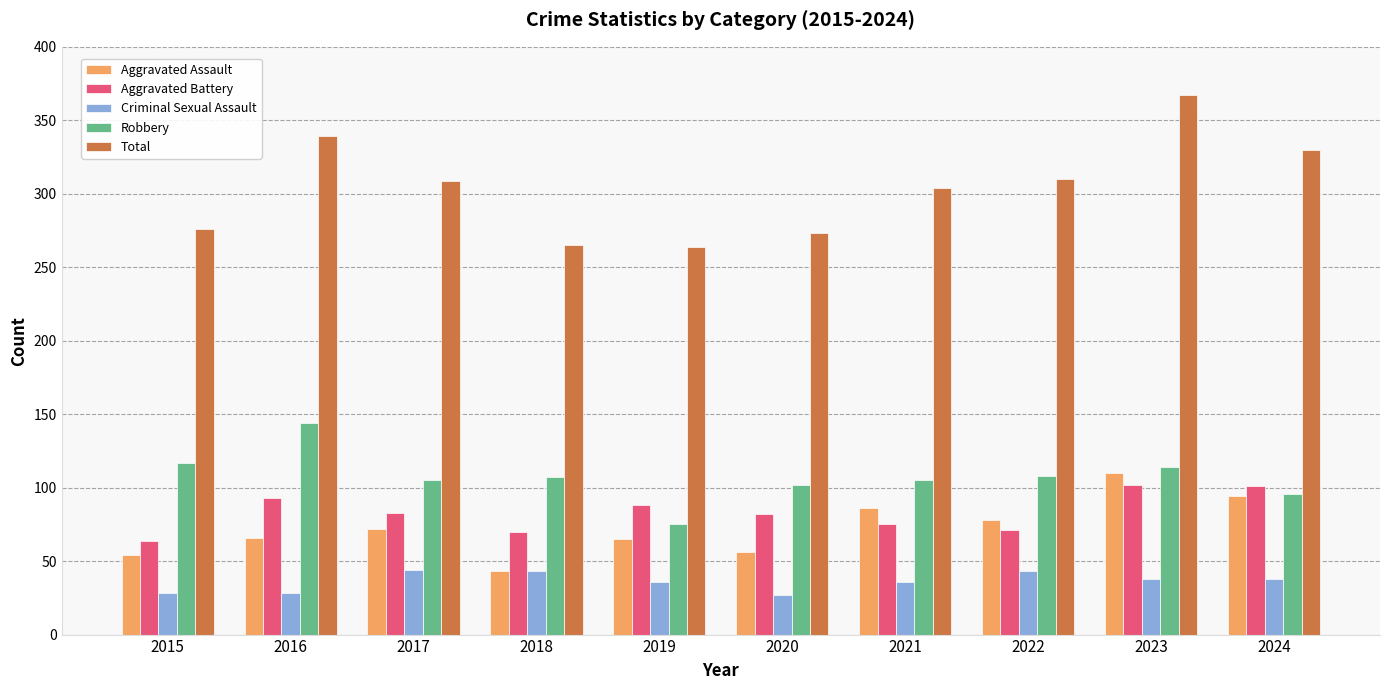

What is the spread (max minus min) of values at 2020?

246